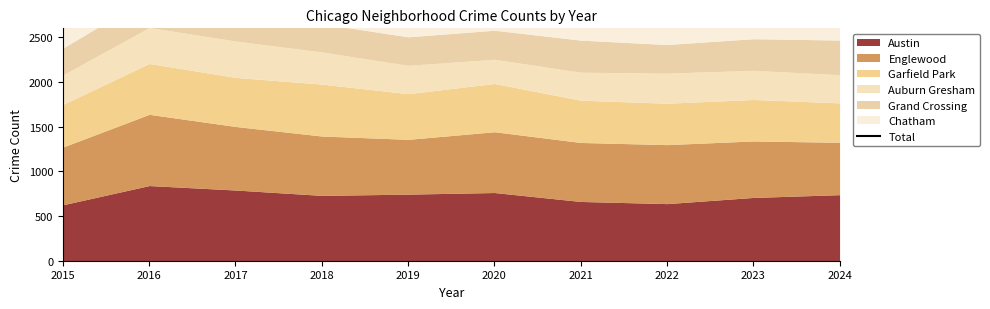

Between 2024 and 2016, which is larger?

2016